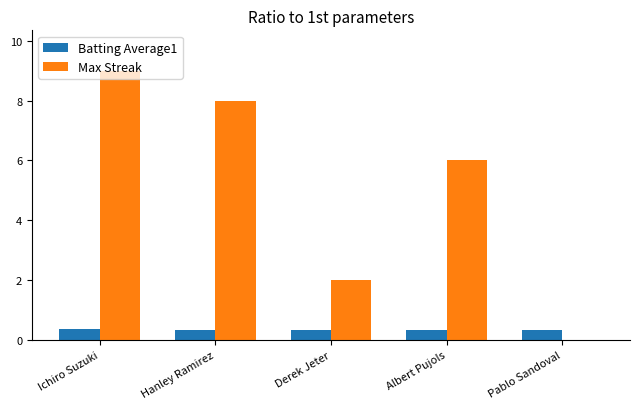

Which series changed the most between Hanley Ramirez and Albert Pujols?

Max Streak